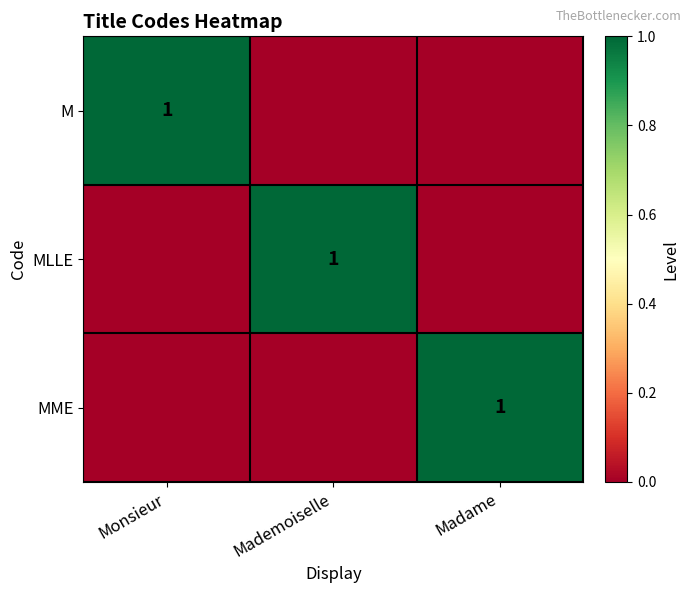

The value of MME at Madame is 0. True or false?

False